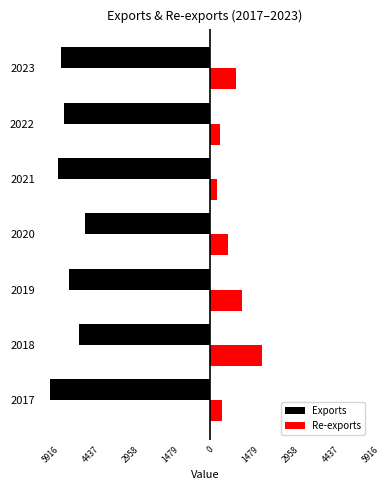

What are all the series names shown in the legend?

Exports, Re-exports